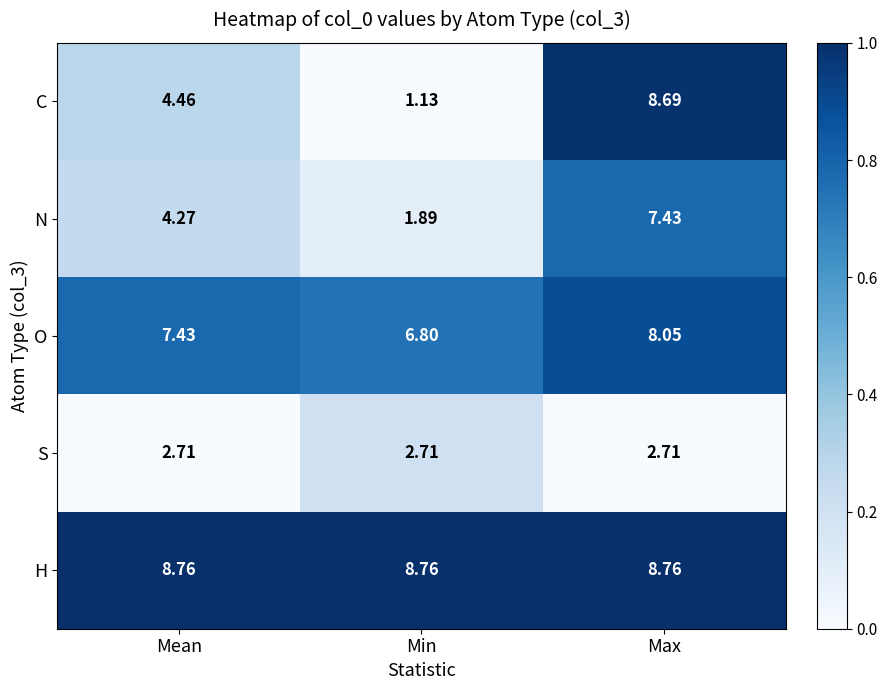

At which category is the sum across all series the highest?

Max